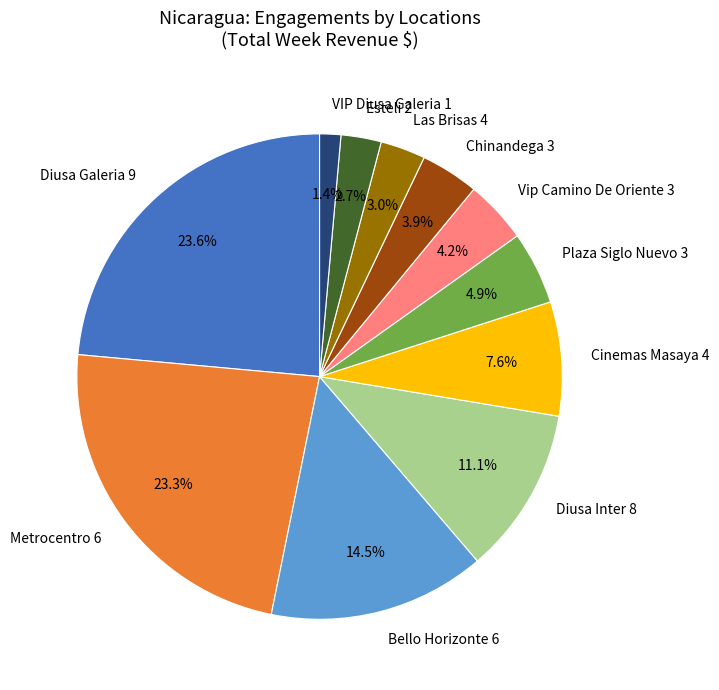

What is the ratio of the value at Plaza Siglo Nuevo 3 to the value at Esteli 2?

1.8